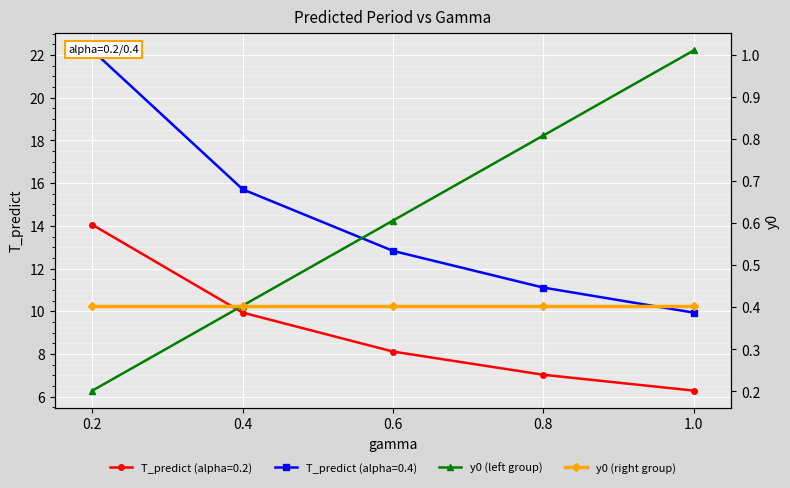

What is the maximum value for y0 (right group)?

0.4